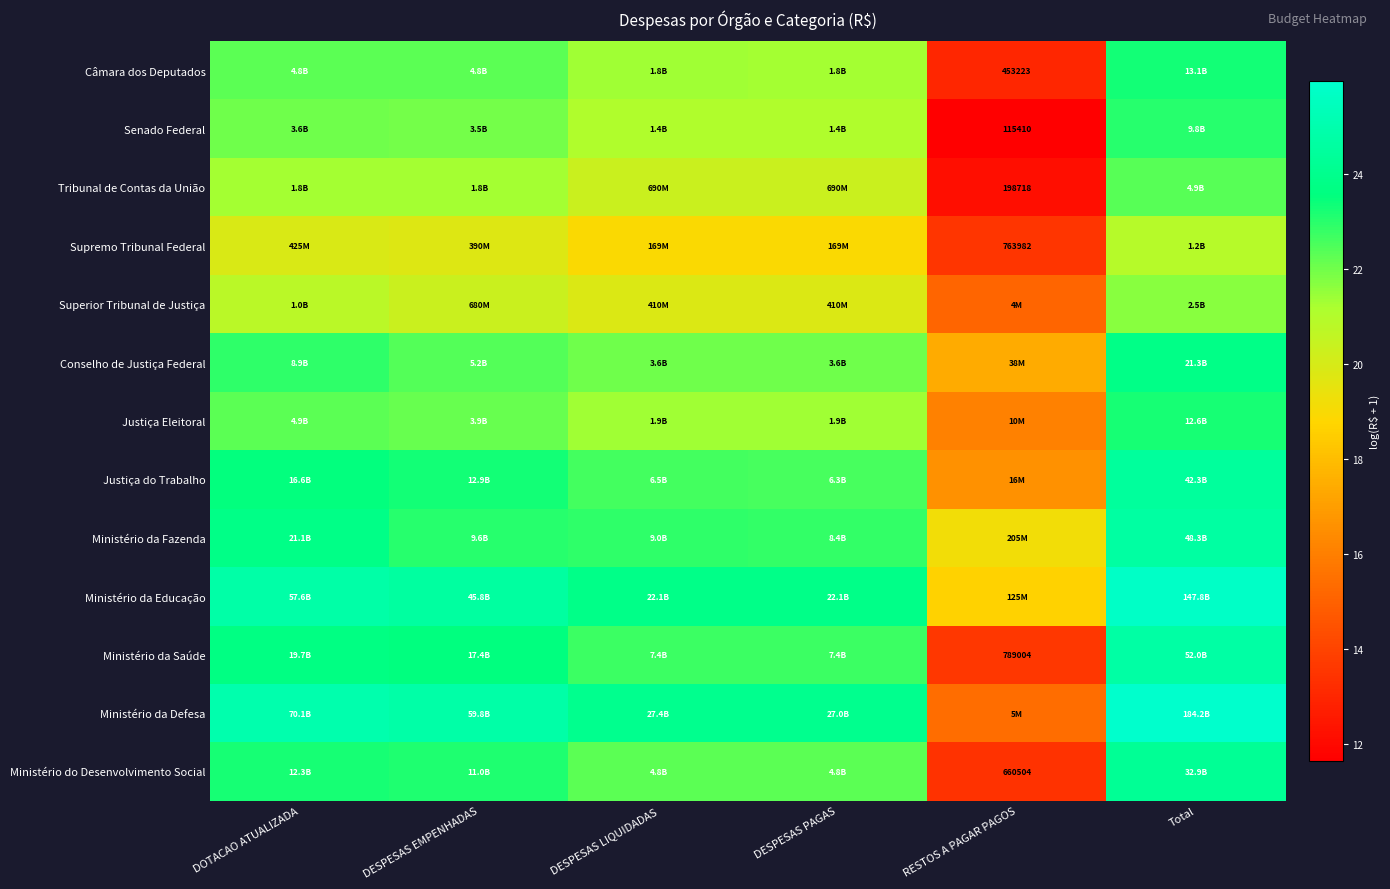

What is the spread (max minus min) of values at DOTACAO ATUALIZADA?

5.1